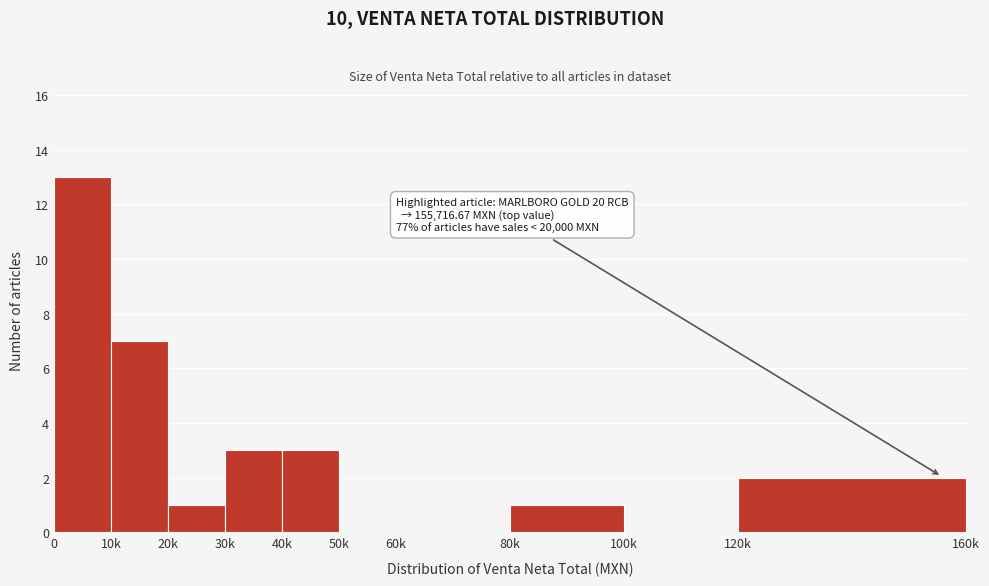

Reading left to right, extract all data points from this chart.

0=13	10k=7	20k=1	30k=3	40k=3	50k=0	60k=0	80k=1	100k=0	120k=2